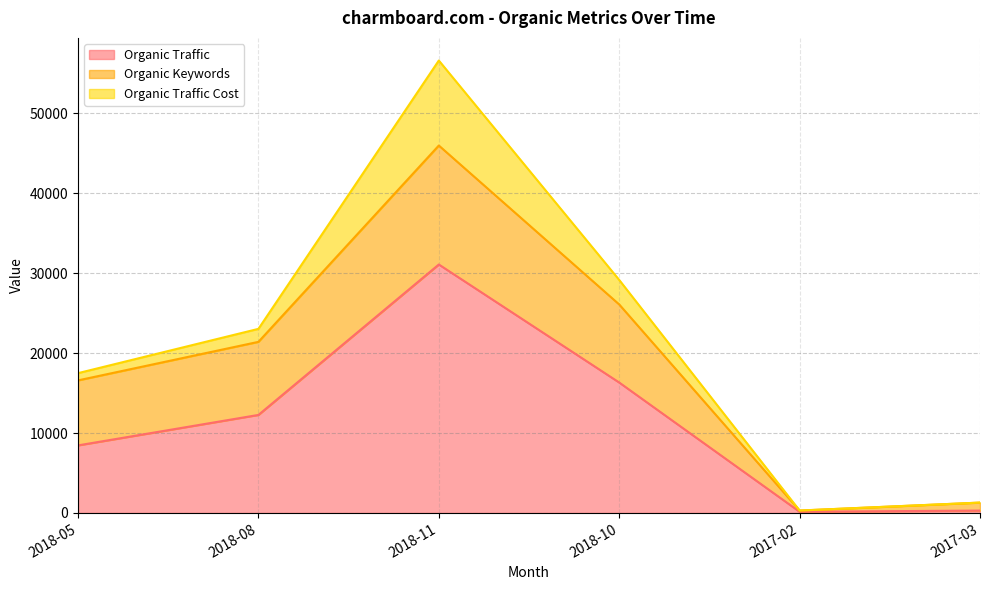

At which label does Organic Keywords first exceed 9145?

2018-11